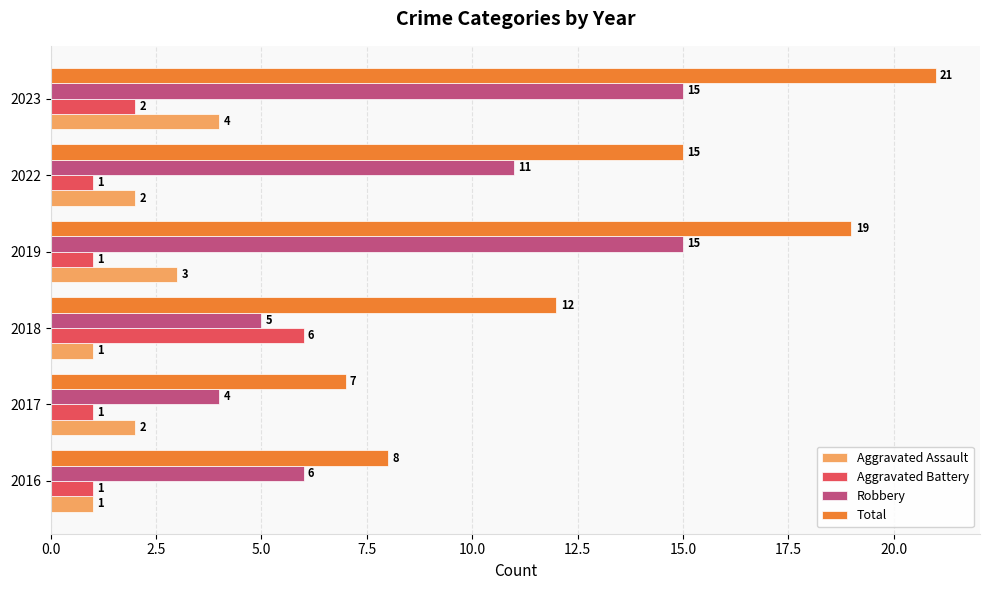

What is the spread (max minus min) of values at 2017?

6